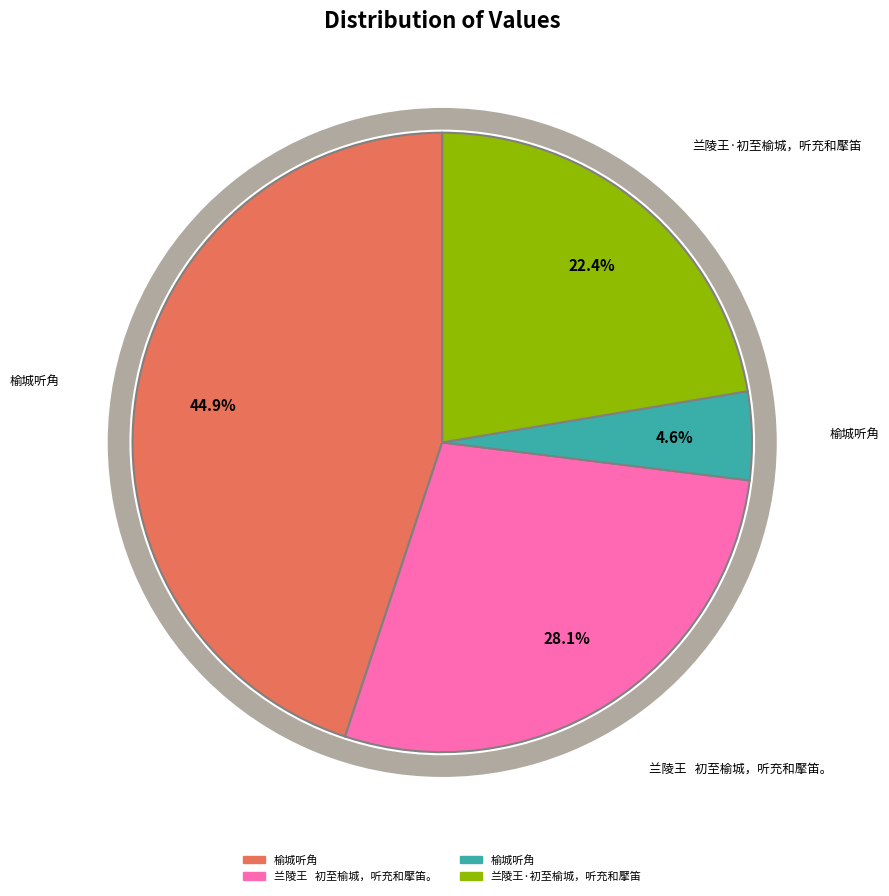

What percentage is NOT represented by 榆城听角?

95.4%